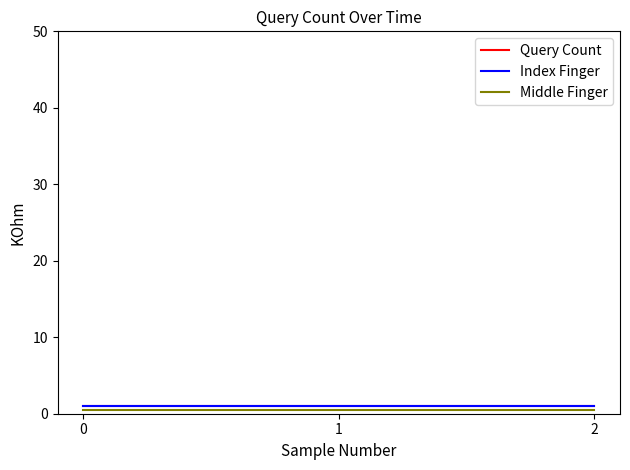

Reading left to right, transcribe all the data shown in this chart.

Query Count: 0=1.0	1=1.0	2=1.0
Index Finger: 0=1.0	1=1.0	2=1.0
Middle Finger: 0=0.5	1=0.5	2=0.5